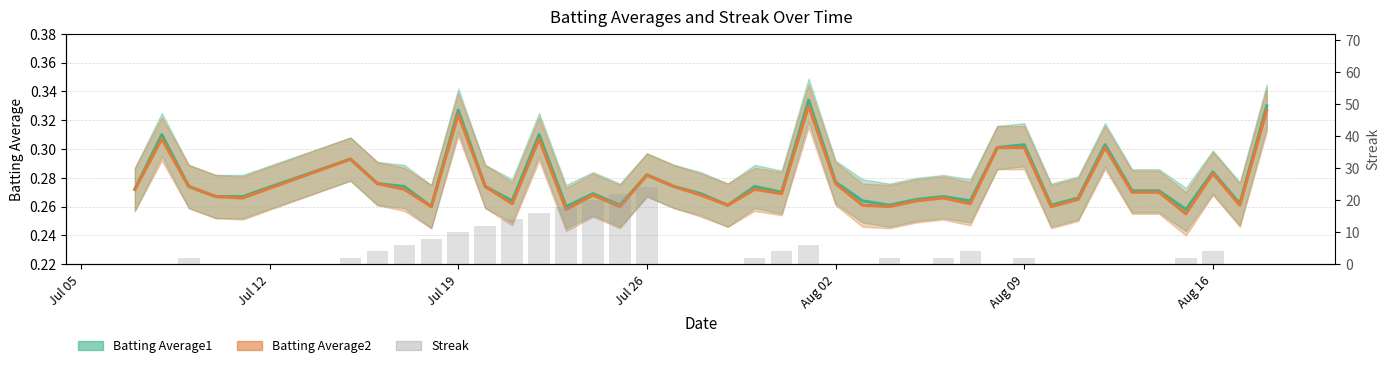

At which category does the chart reach its minimum across all series?

Jul 05